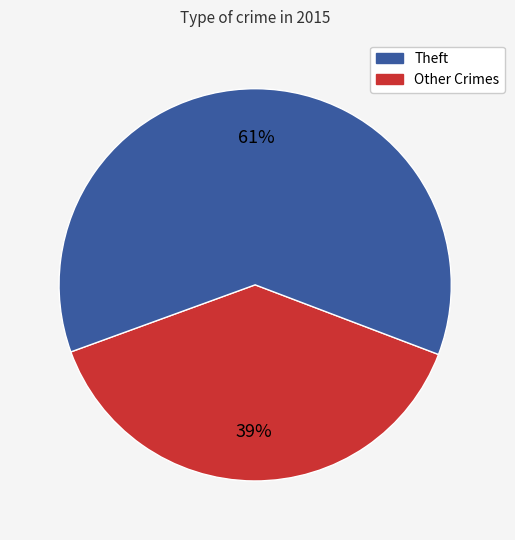

To the nearest percent, what is the average slice percentage?

50%